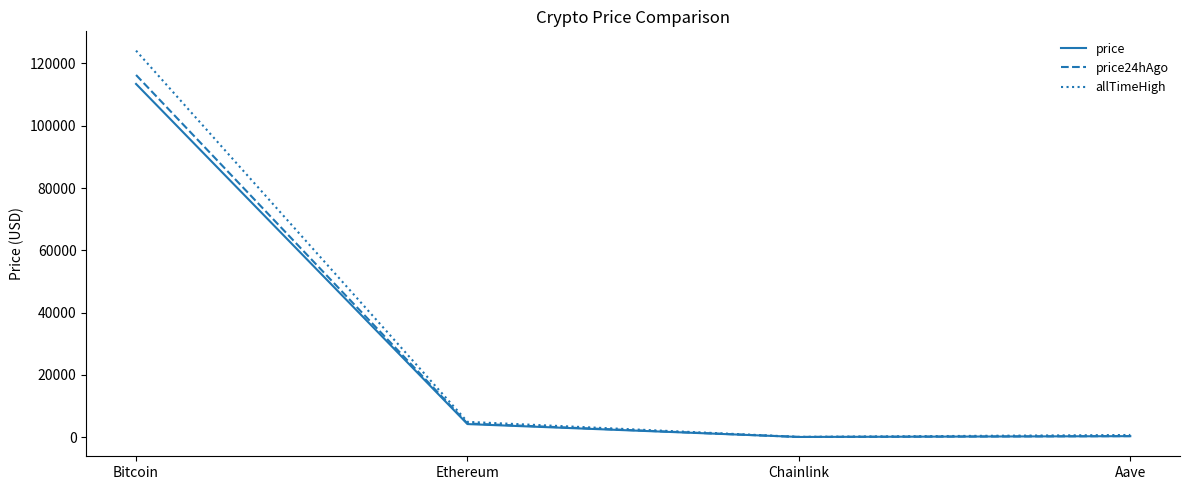

How many lines are shown in the chart?

3